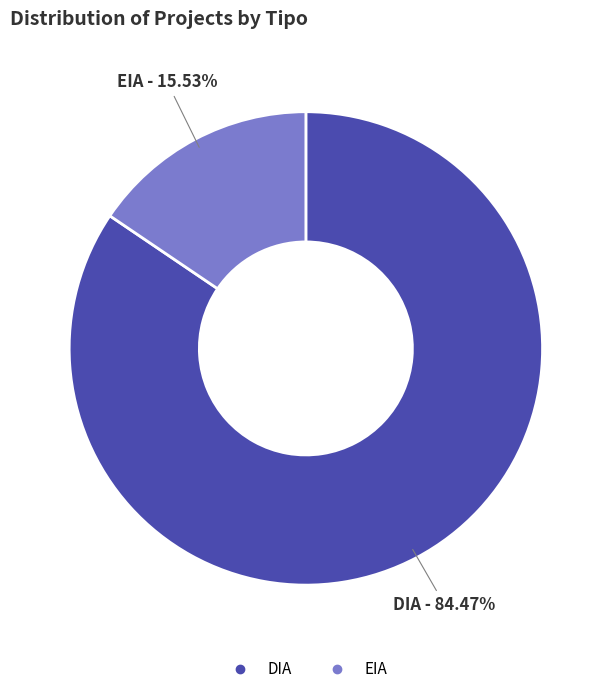

Does EIA account for over 50% of the chart?

No